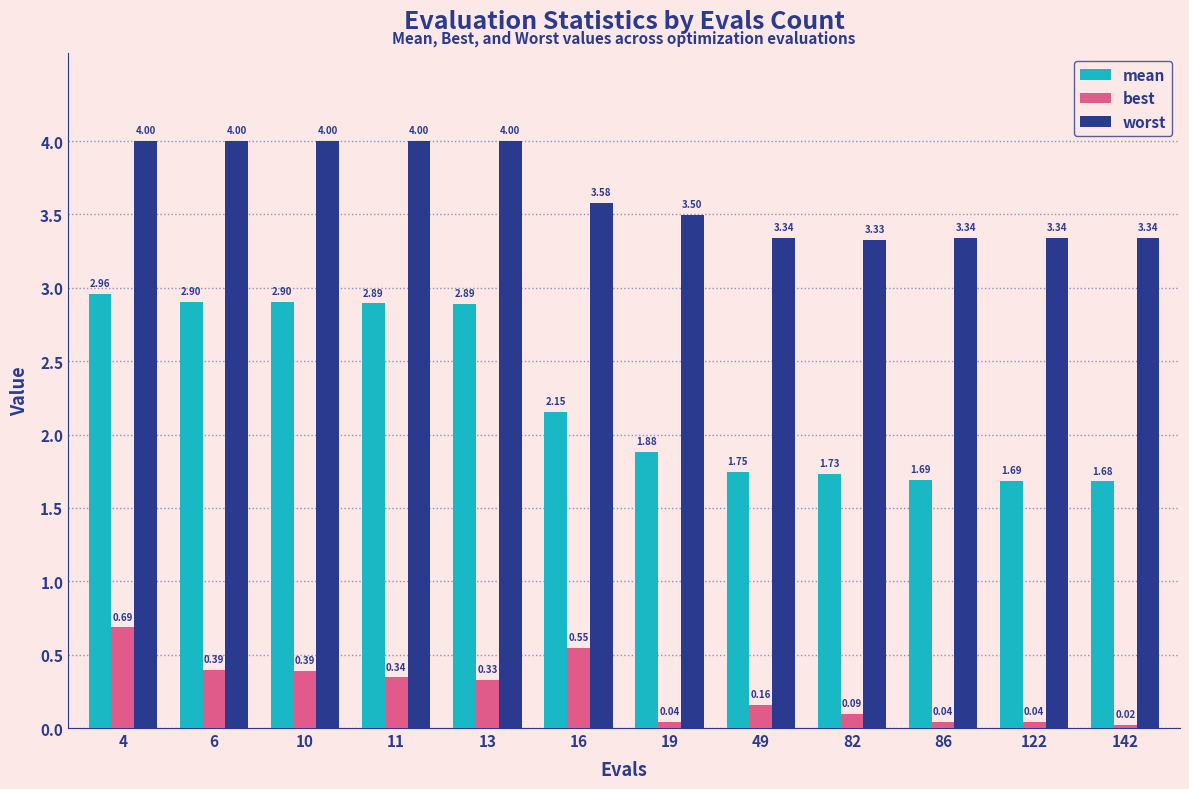

How many data points in mean are less than 2?

6